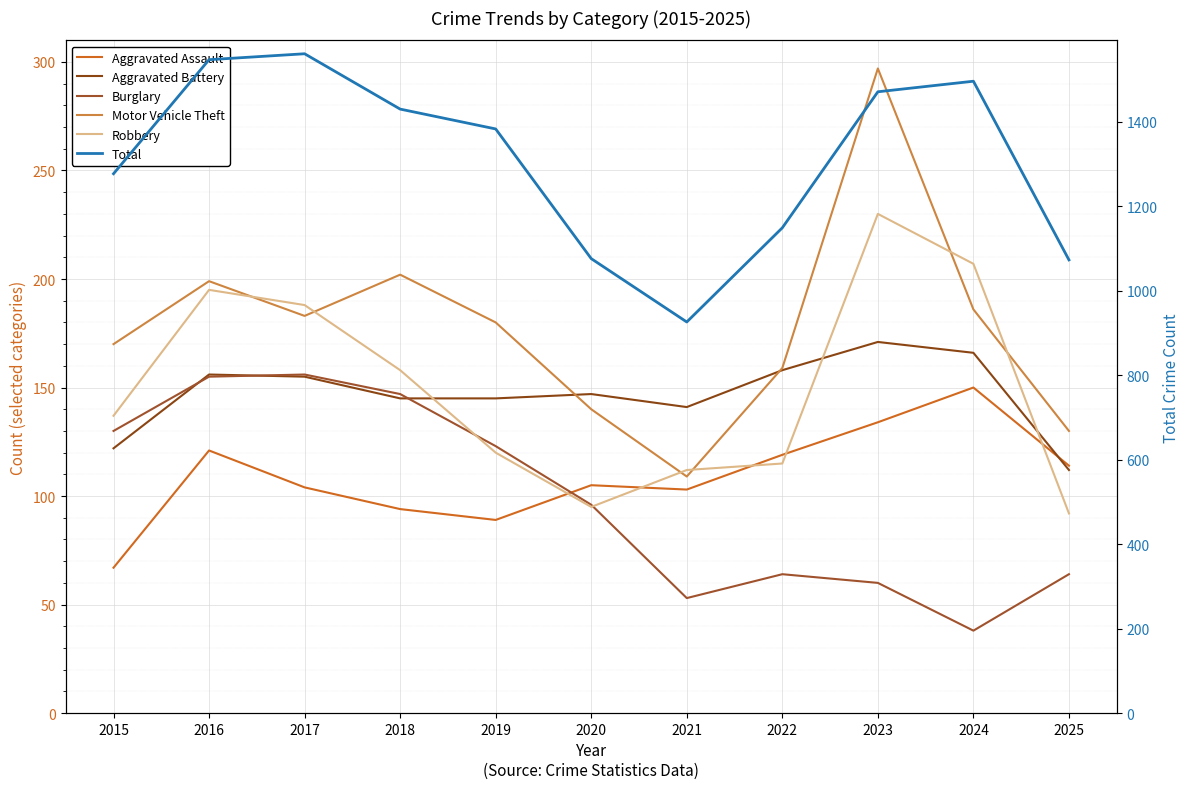

At how many categories does at least one series exceed 180?

11